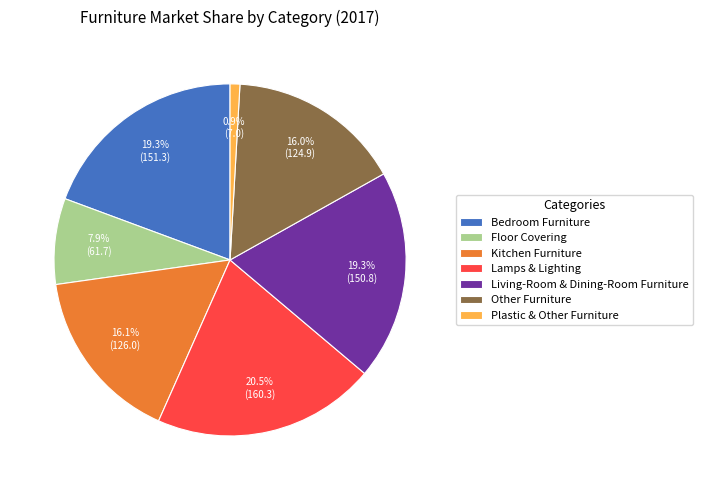

What is the ratio of the value at Floor Covering to the value at Lamps & Lighting?

0.4